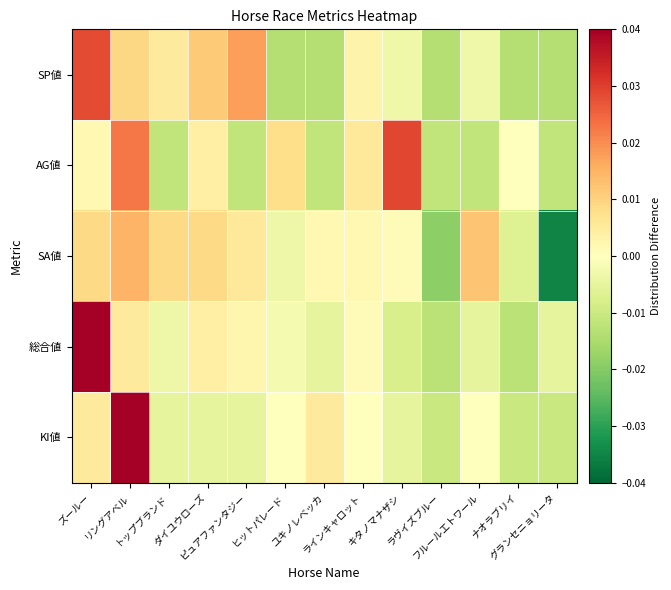

Which category has the lowest value across all series?

グランセニョリータ